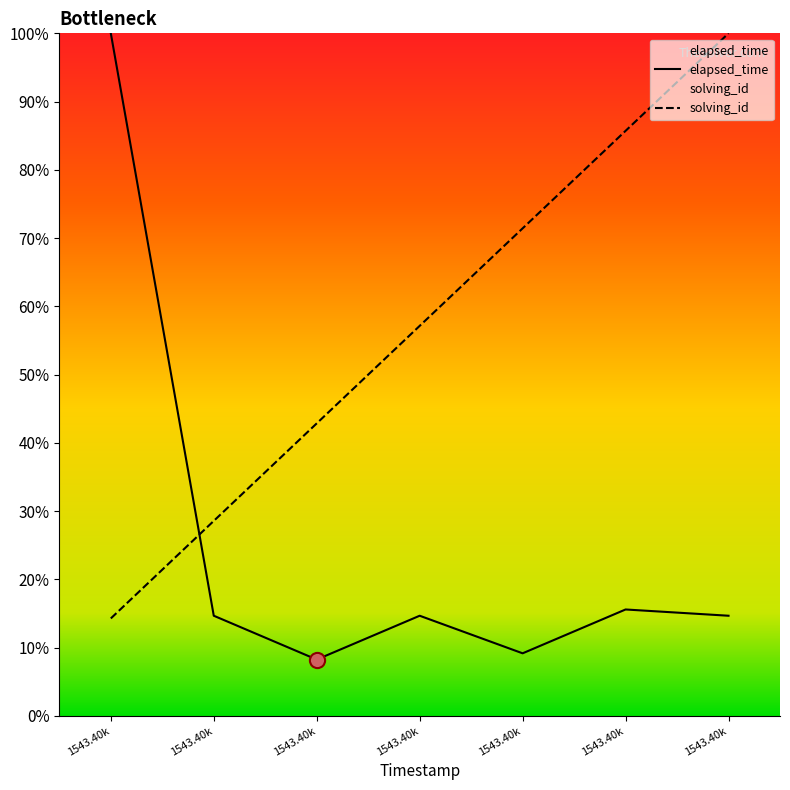

Which series reaches the minimum Y coordinate?

elapsed_time